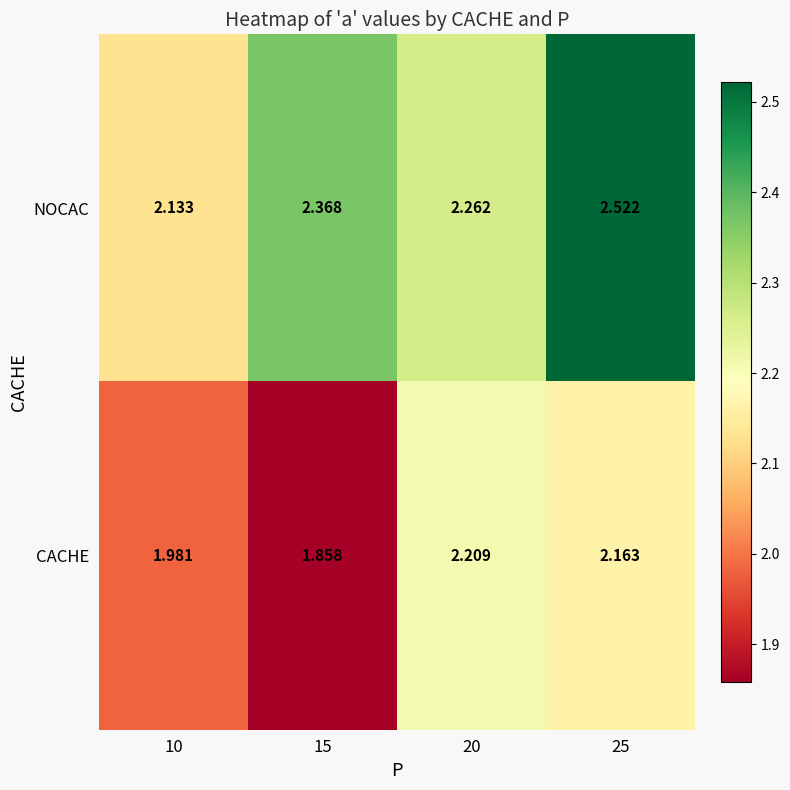

Which series has the widest spread of values?

NOCAC